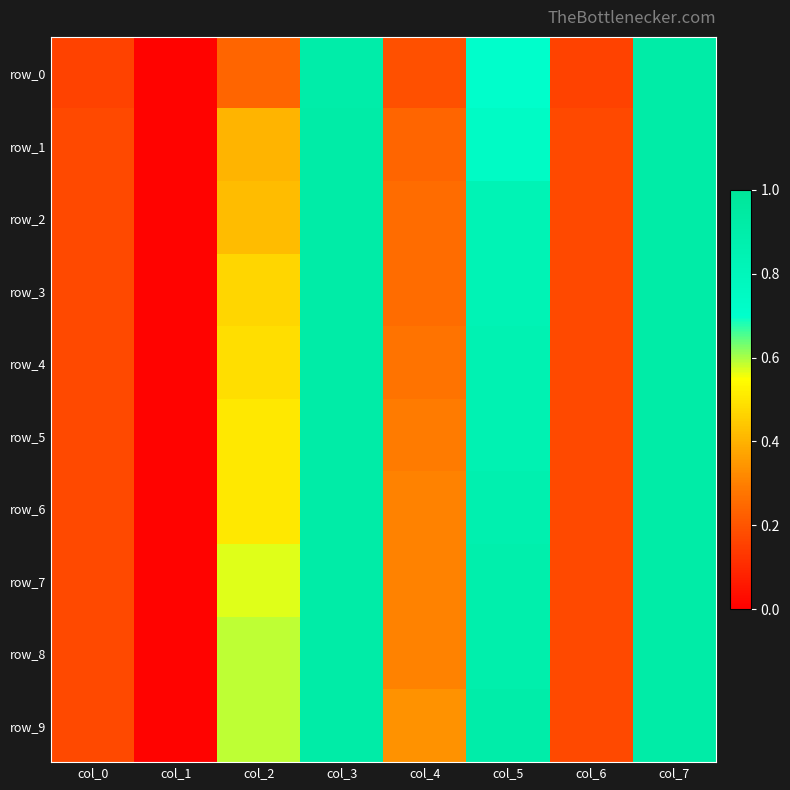

Is it true that row_1 equals 0.2 at col_6?

True